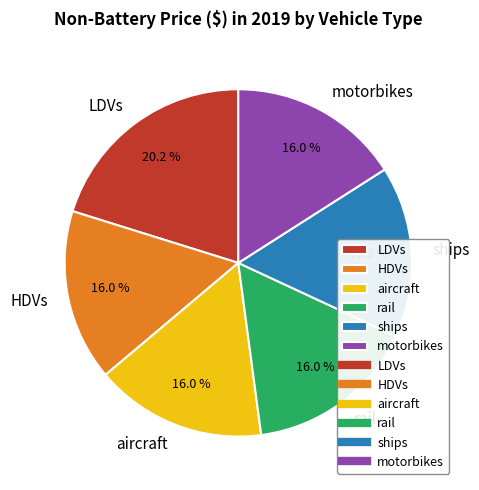

To the nearest percent, what is the combined percentage of motorbikes and rail?

32%